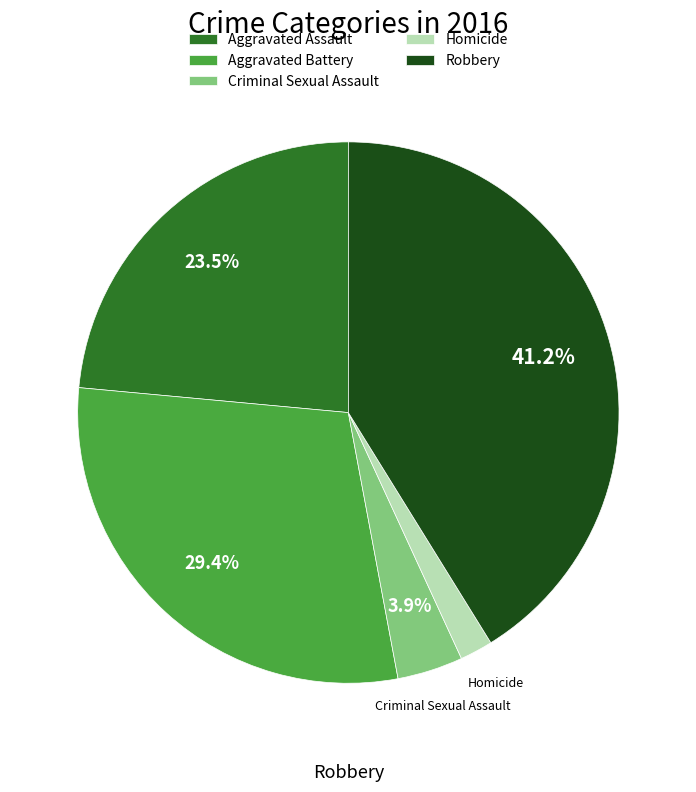

Is it true that Aggravated Battery is 15% of the pie?

False